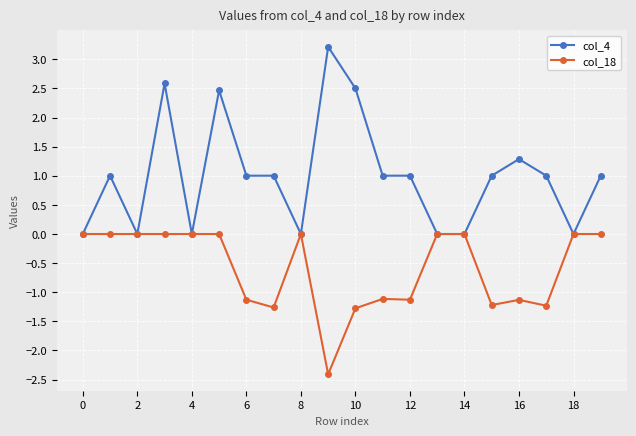

Rank the series by their average value, from lowest to highest.

col_18, col_4